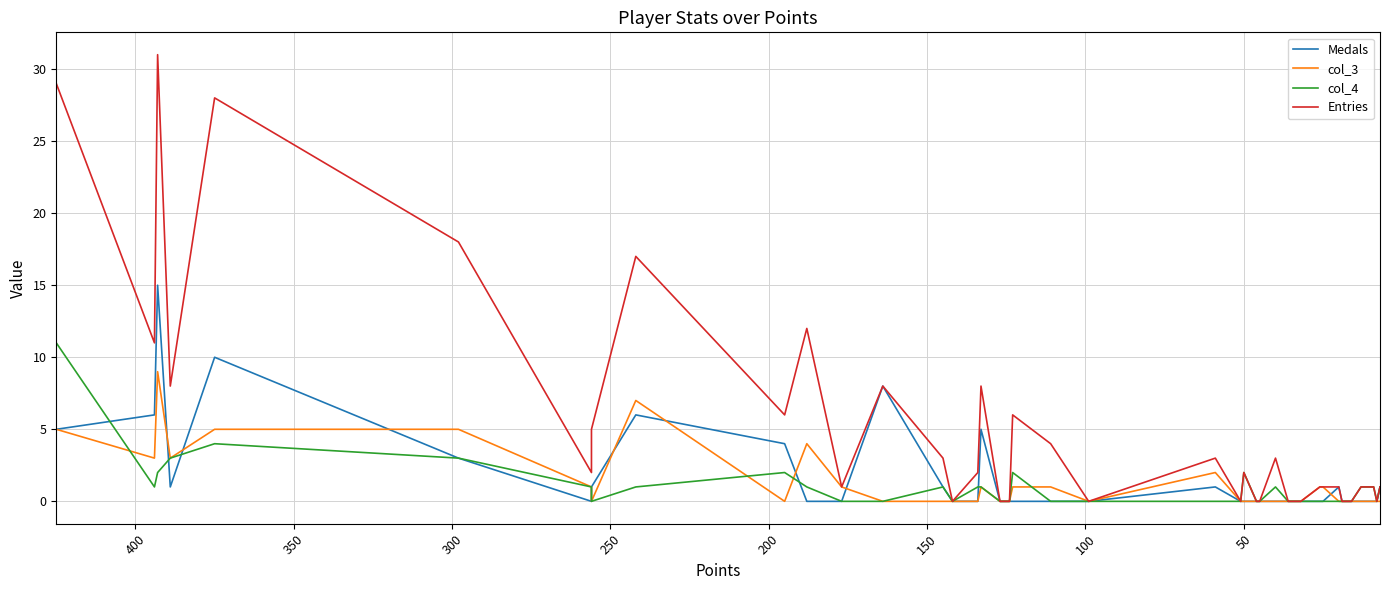

How many interior local valleys does the Entries series have?

9